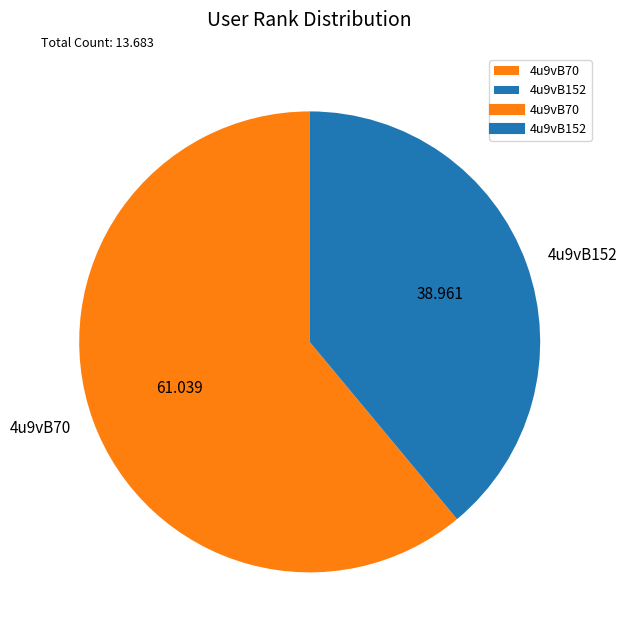

Is 4u9vB70 the majority of the pie?

Yes